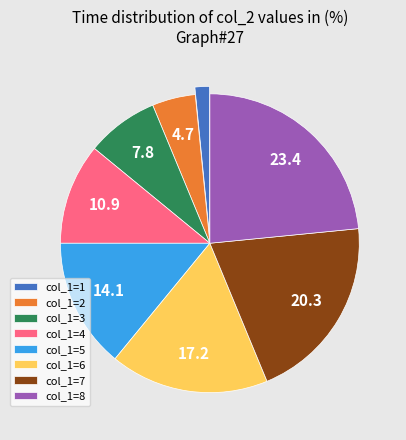

True or false: col_1=8 accounts for 23% of the total.

True